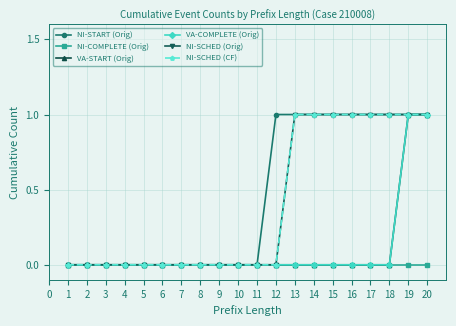

Which series has the widest spread of values?

NI-START (Orig)